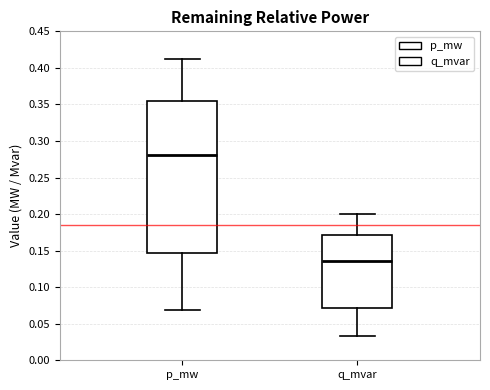

Comparing the boxes themselves (not the whiskers), which one is the tallest?

p_mw